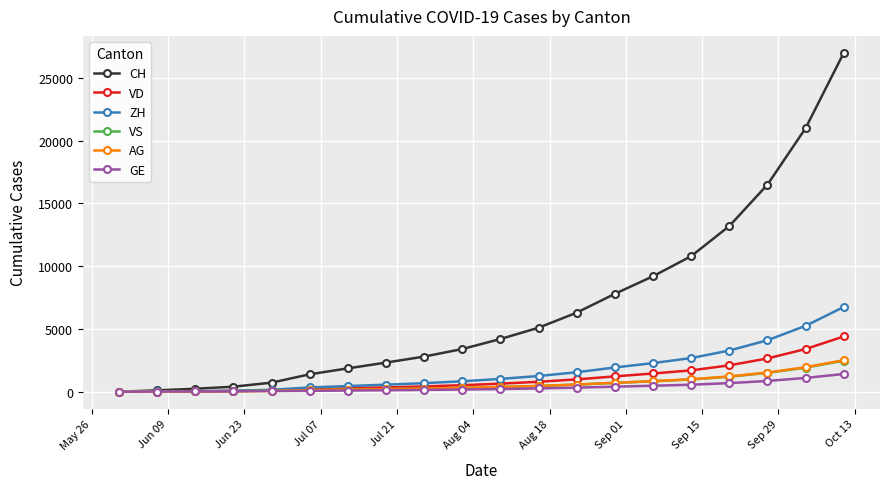

What is the average value of the GE series?

349